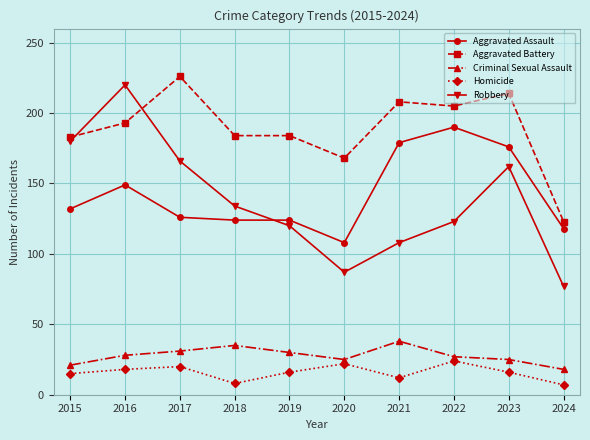

Between 2015 and 2018, which series saw the biggest shift?

Robbery